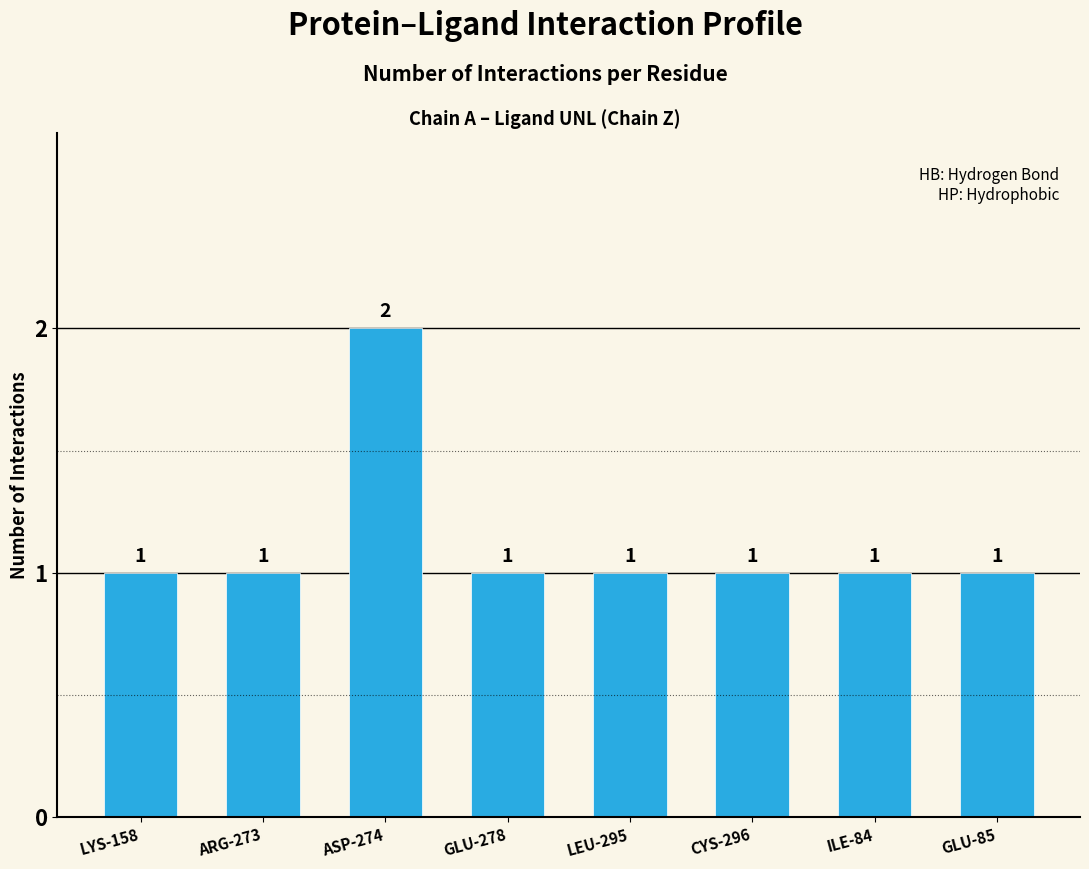

What is the label of the 5th bar from the right?

GLU-278